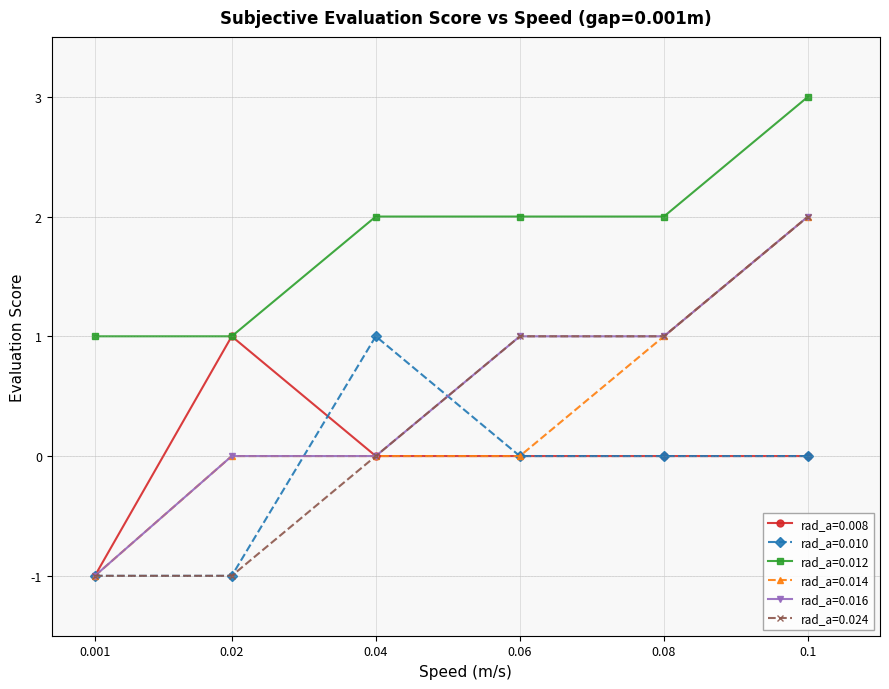

What is the highest value of the rad_a=0.024 series?

2